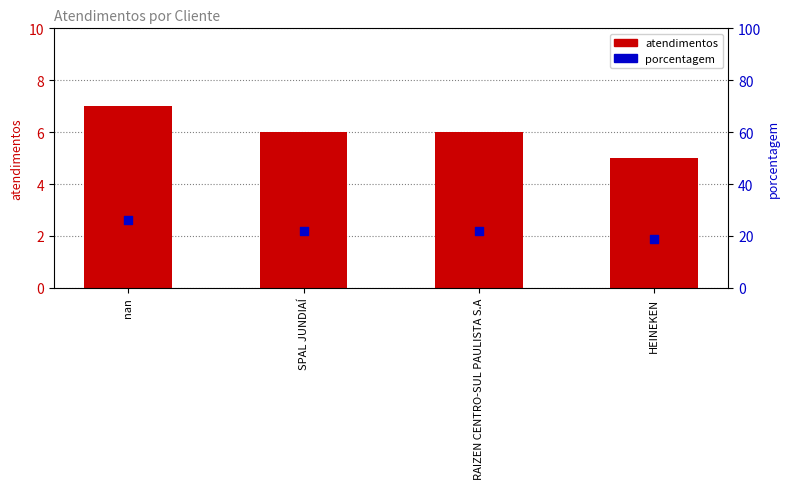

At how many categories does at least one series exceed 5?

4